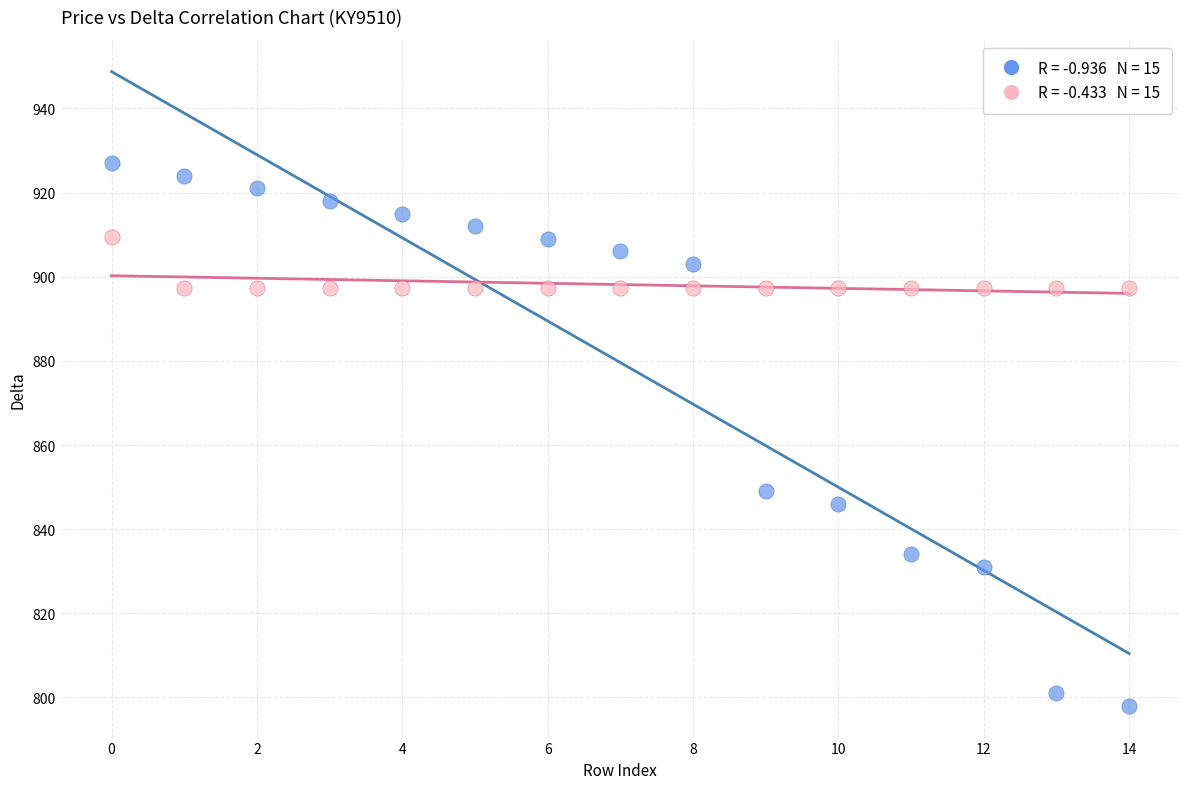

Across all series, what Y value is closest to 862?

849.0